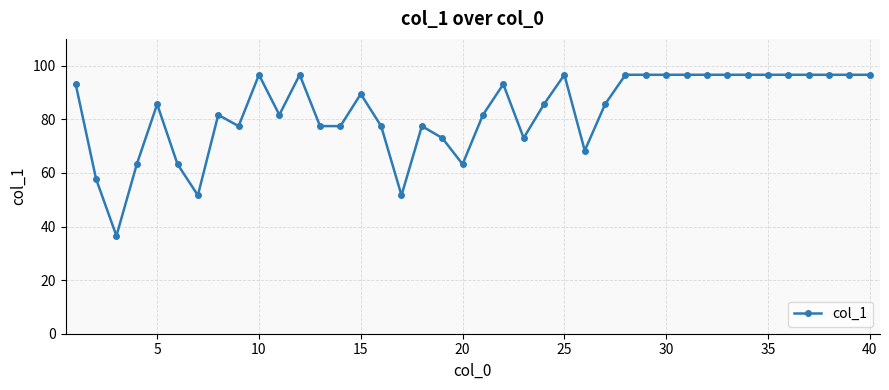

What is the difference between the maximum and minimum values?

60.1